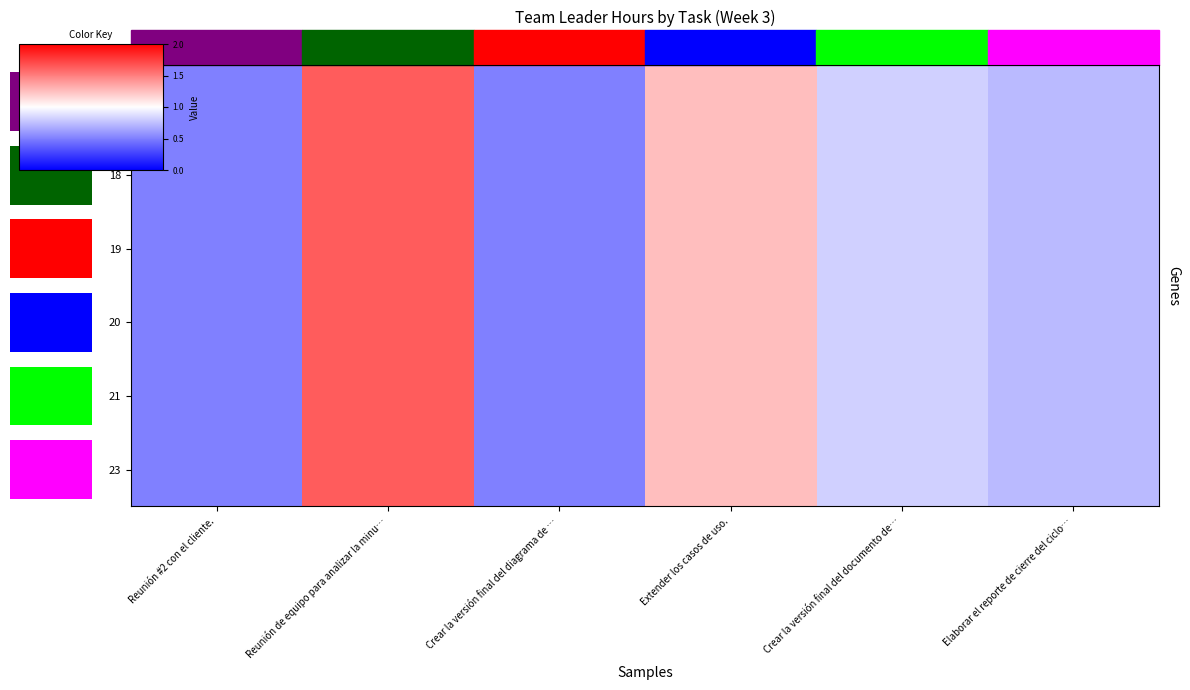

Which series changed the most between Crear la versión final del diagrama de … and Crear la versión final del documento de…?

17